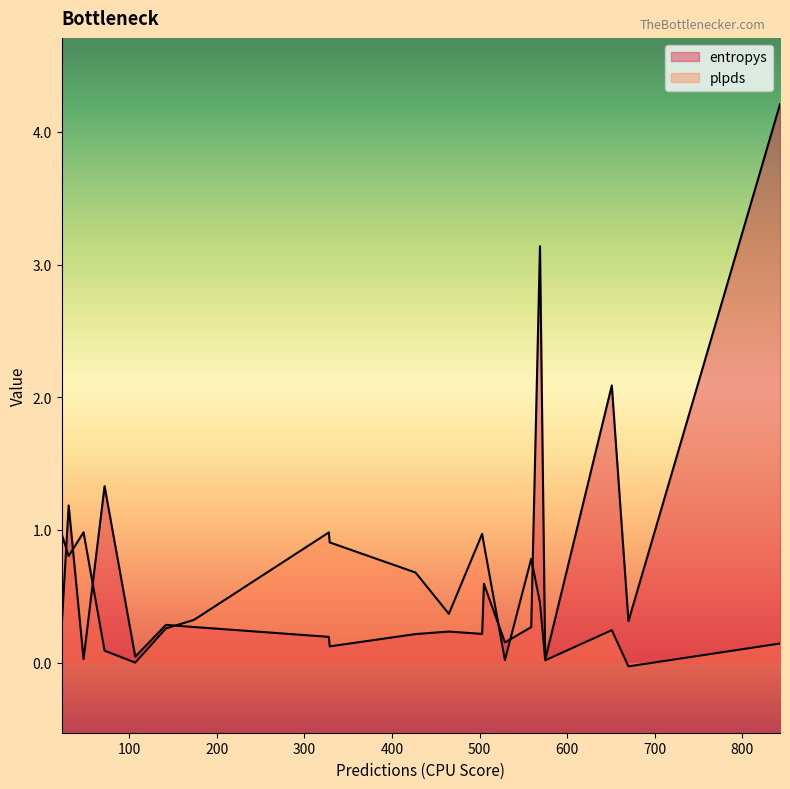

How many distinct data groups are displayed?

2